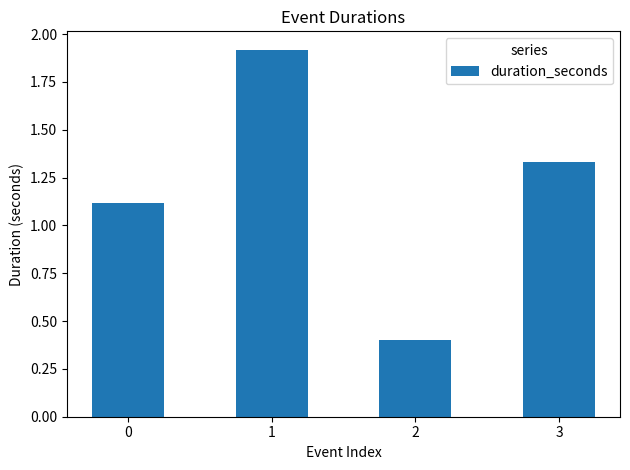

Which has a higher value, 2 or 3?

3